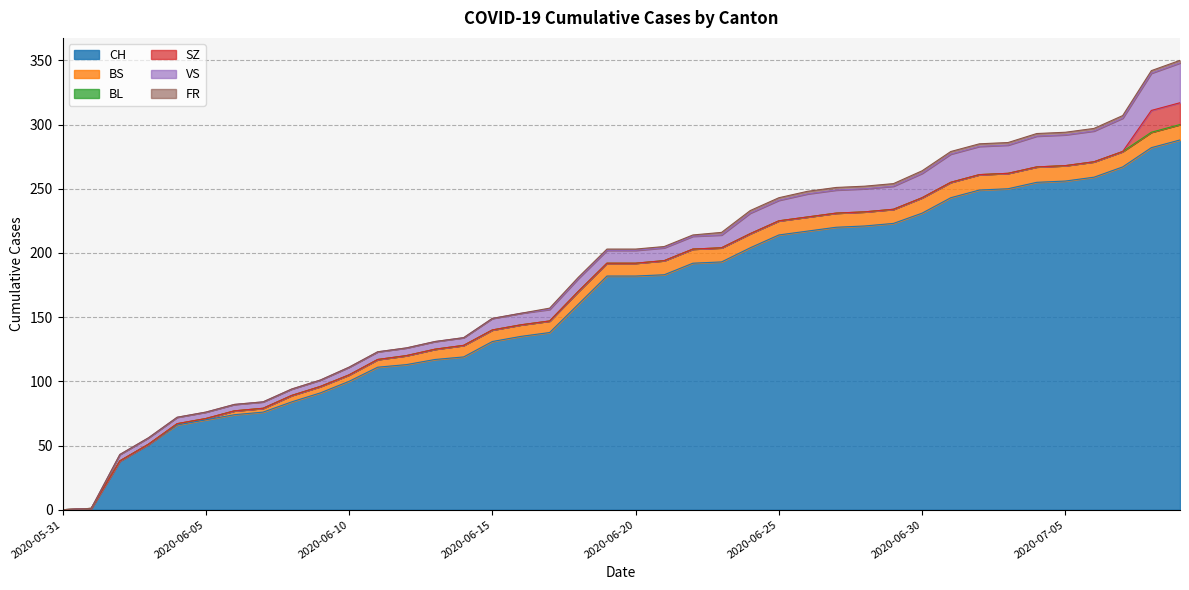

What is the value of the BS point at the 20th from the left?

10